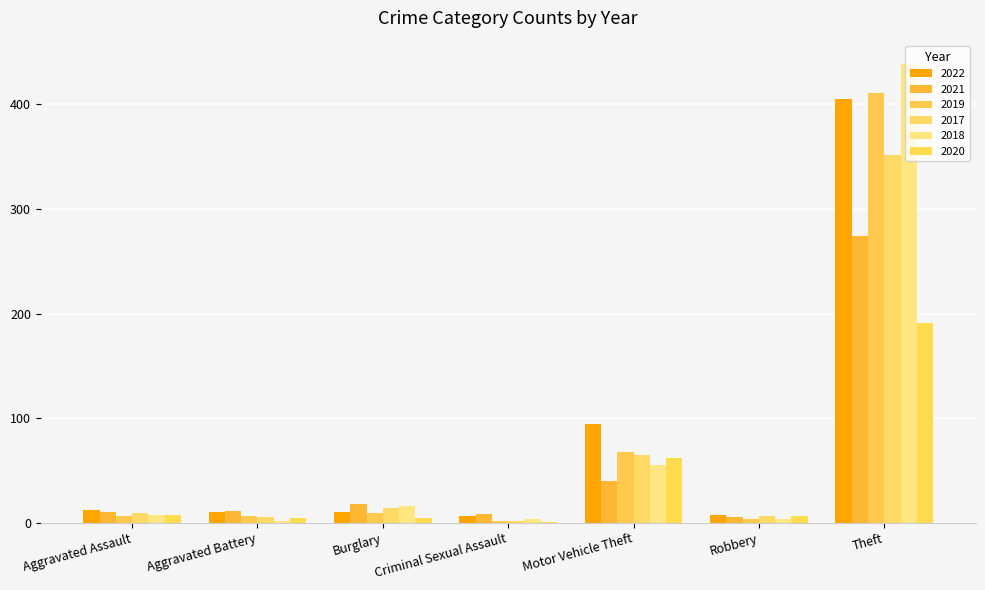

What is the difference between the maximum and second lowest values in the 2021 series?

266